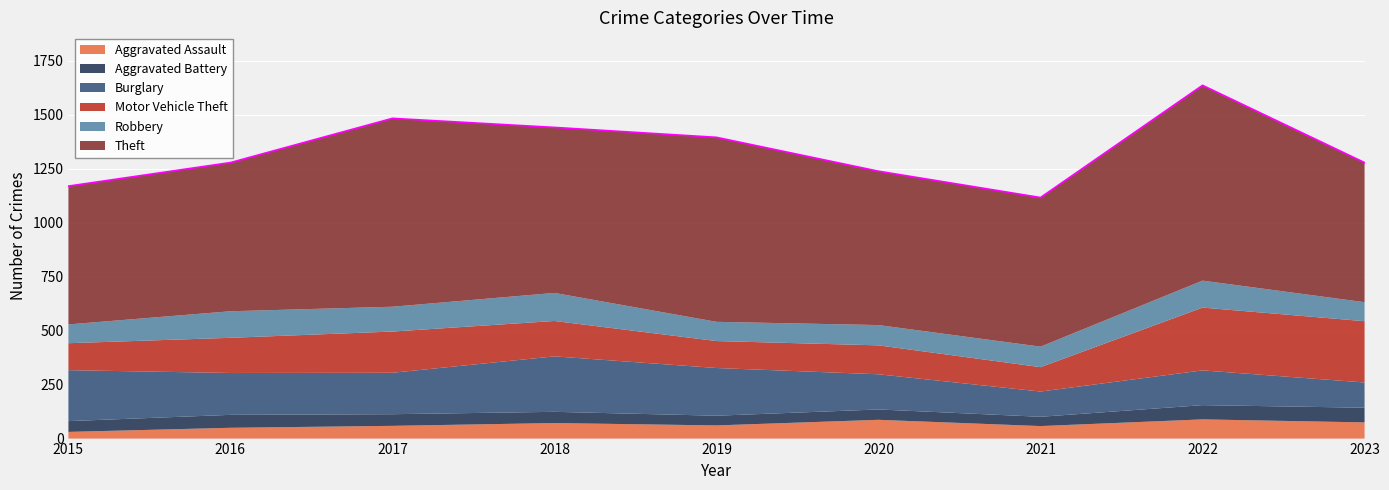

True or false: Theft and Burglary cross at least once.

False